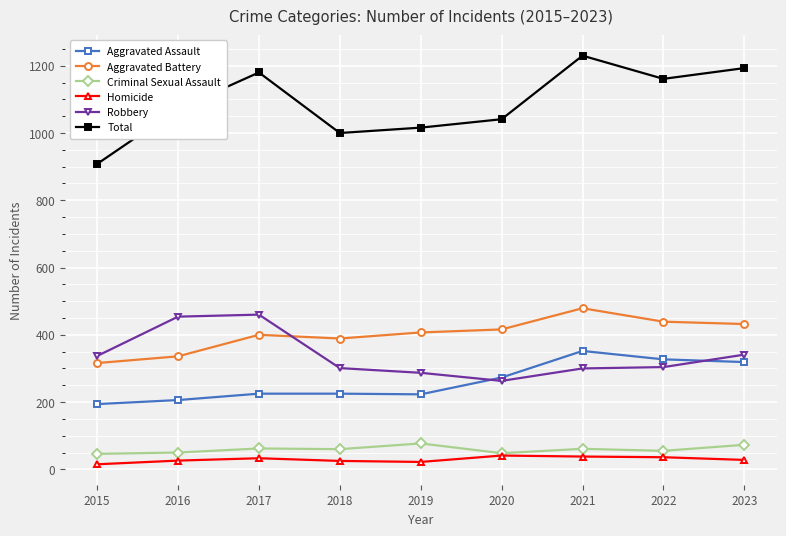

Which label corresponds to the largest value in the chart?

2021